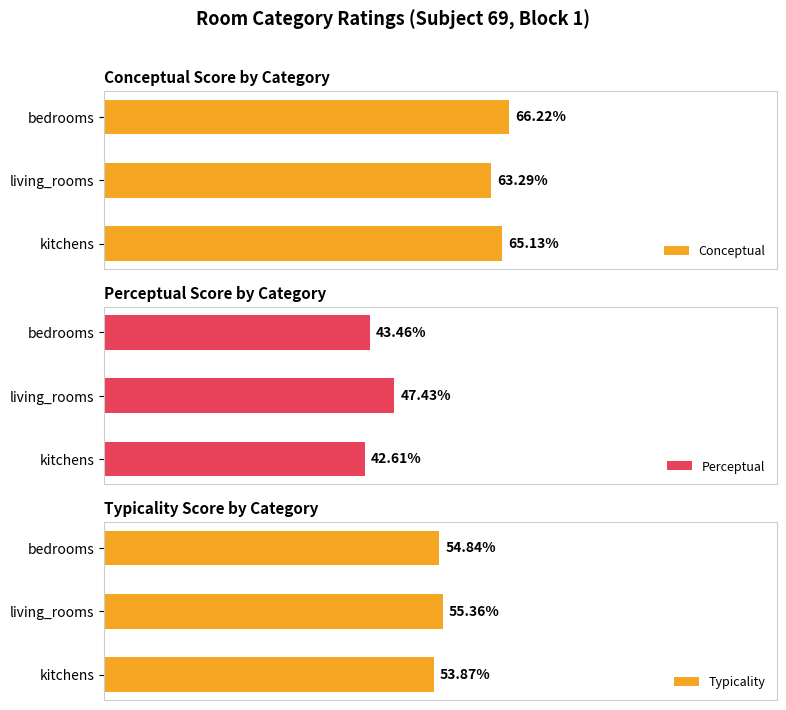

Where is Conceptual nearest to the value 64?

living_rooms